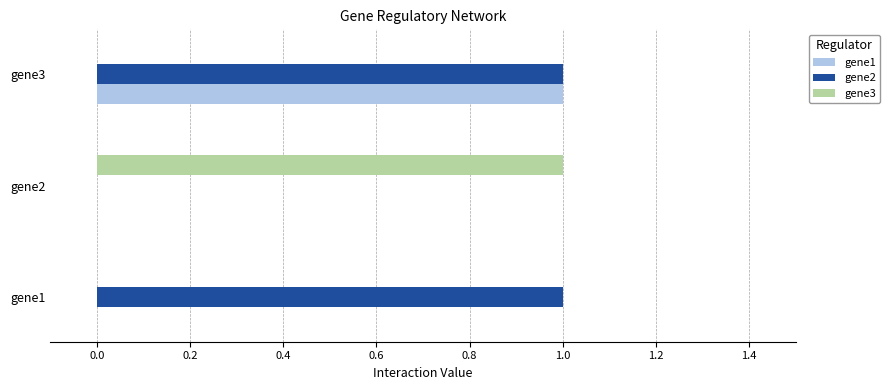

The gene3 series shows 0 at gene3. True or false?

True